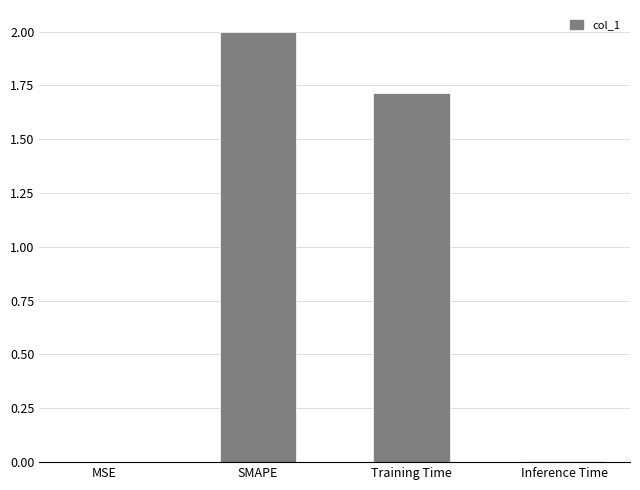

What is the average value?

0.9